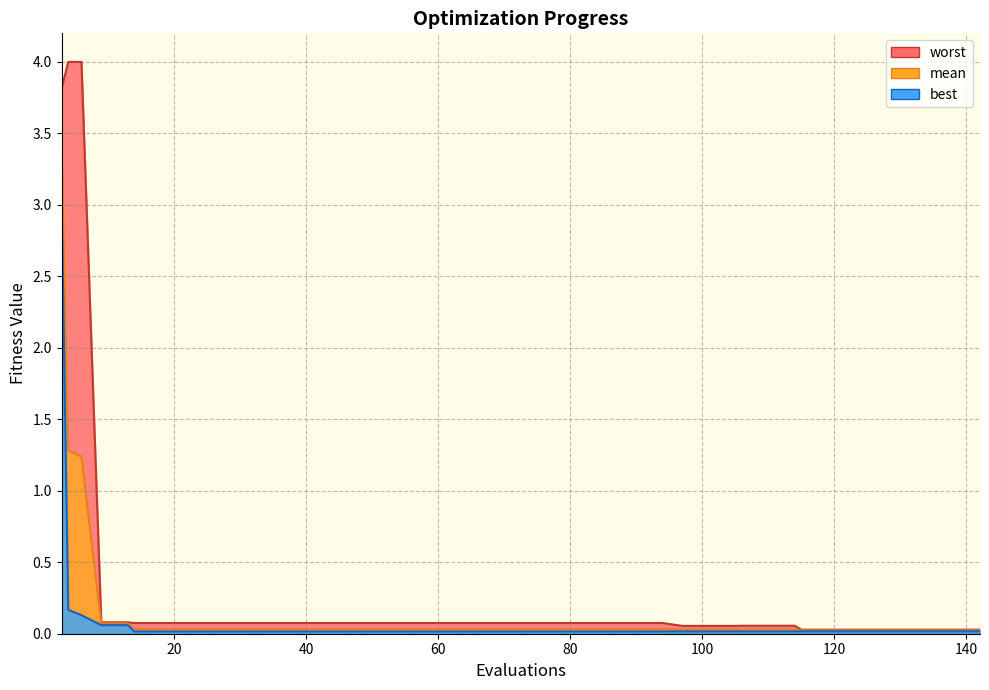

What is the greatest value displayed?

4.0